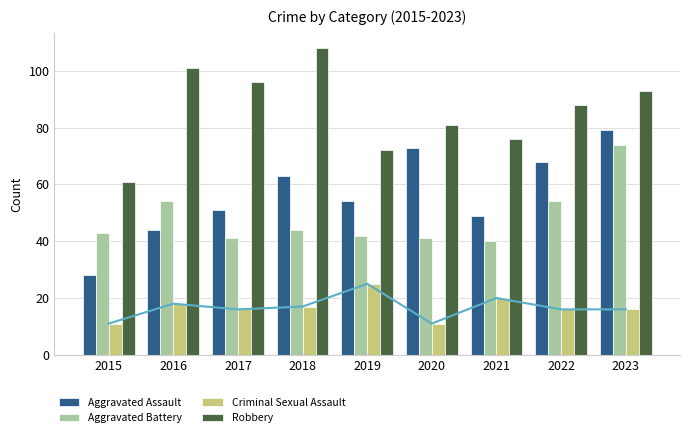

What is the value of the Aggravated Assault bar at the 6th from the left?

73